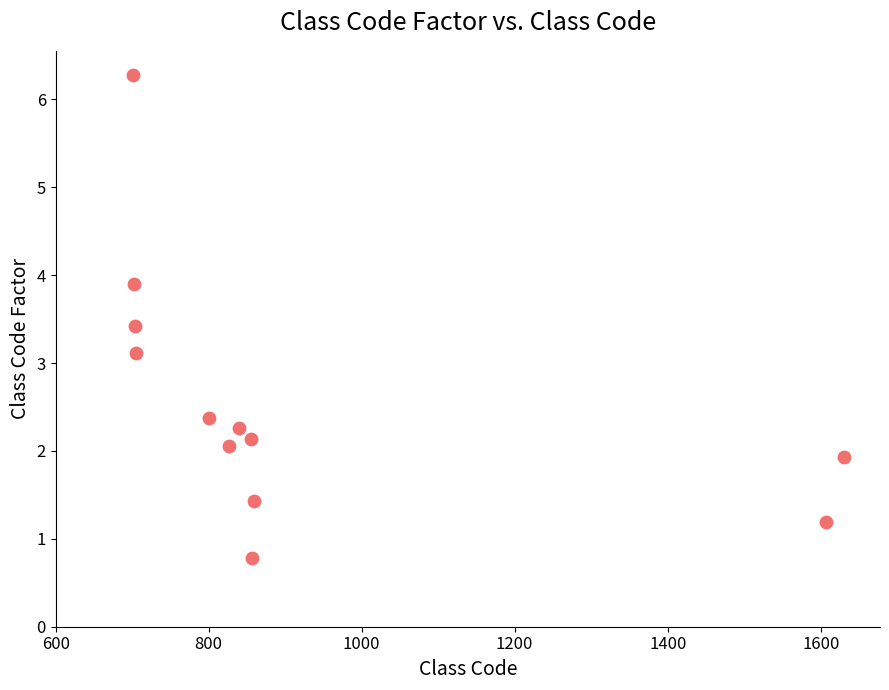

What Y value in the scatter plot is closest to 3?

3.1